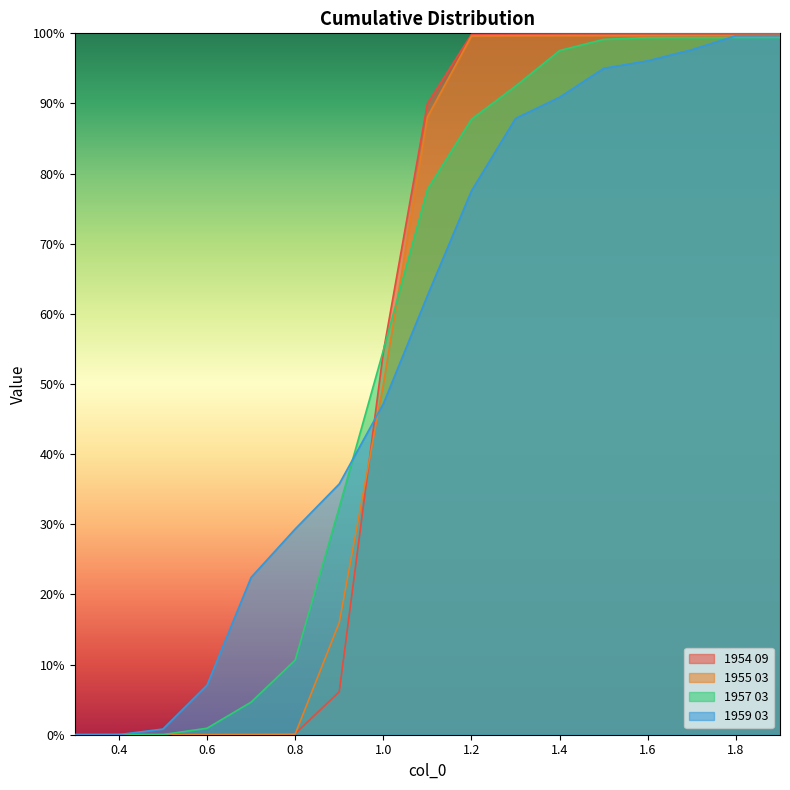

Reading left to right, list all the values displayed in this chart.

1954 09: 0.0	0.0	0.0	0.0	0.0	0.0	0.1	0.5	0.9	1.0	1.0	1.0	1.0	1.0	1.0	1.0	1.0
1955 03: 0.0	0.0	0.0	0.0	0.0	0.0	0.2	0.5	0.9	1.0	1.0	1.0	1.0	1.0	1.0	1.0	1.0
1957 03: 0.0	0.0	0.0	0.0	0.0	0.1	0.3	0.5	0.8	0.9	0.9	1.0	1.0	1.0	1.0	1.0	1.0
1959 03: 0.0	0.0	0.0	0.1	0.2	0.3	0.4	0.5	0.6	0.8	0.9	0.9	1.0	1.0	1.0	1.0	1.0